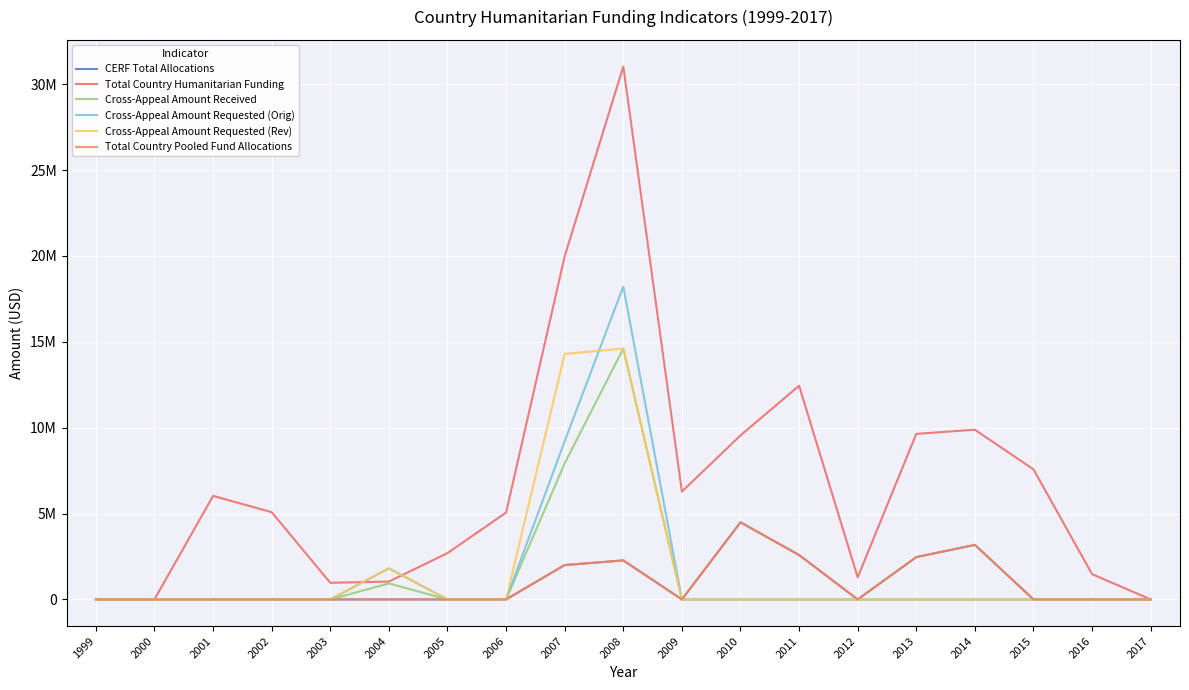

Does the chart have visible grid lines?

Yes